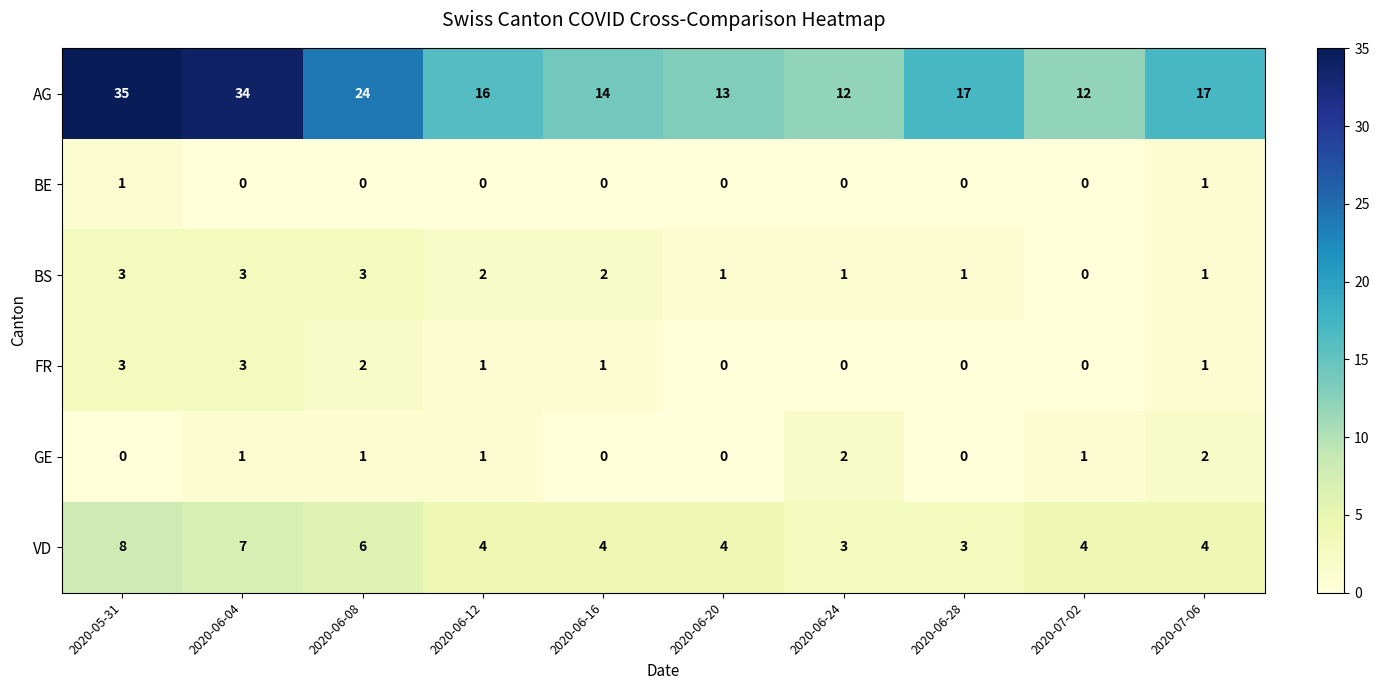

At which category is the sum across all series the highest?

2020-05-31